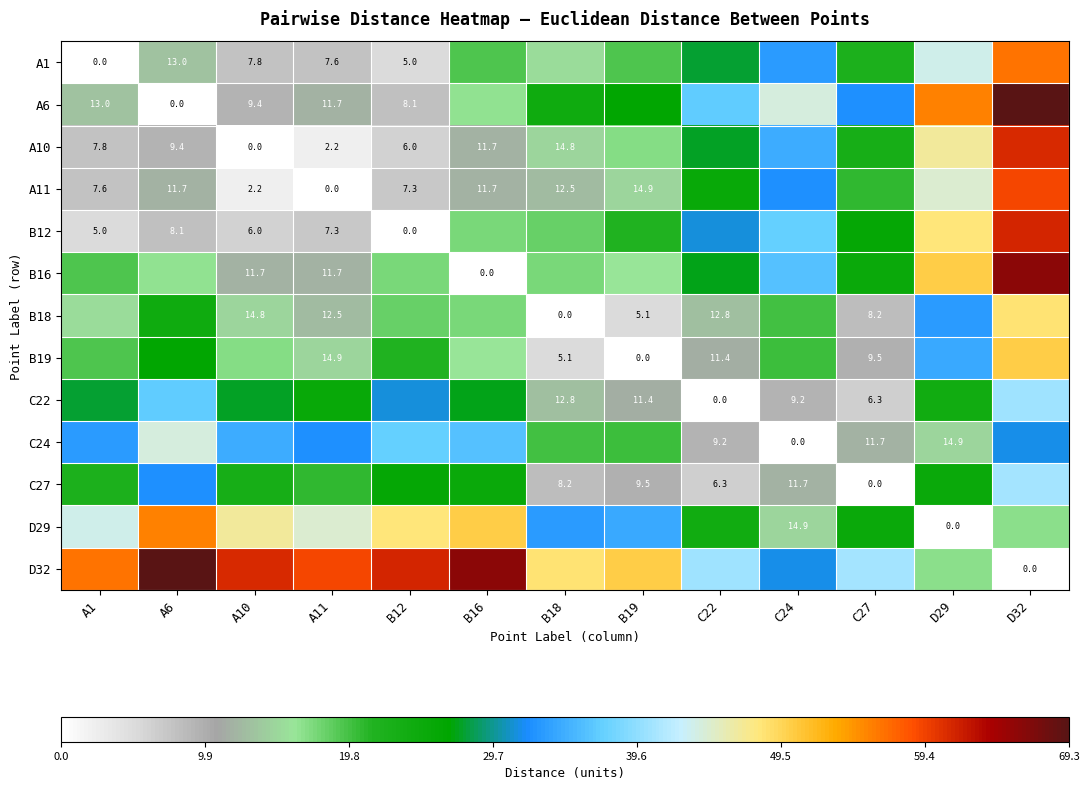

What is the difference between the highest and lowest values at A6?

69.3